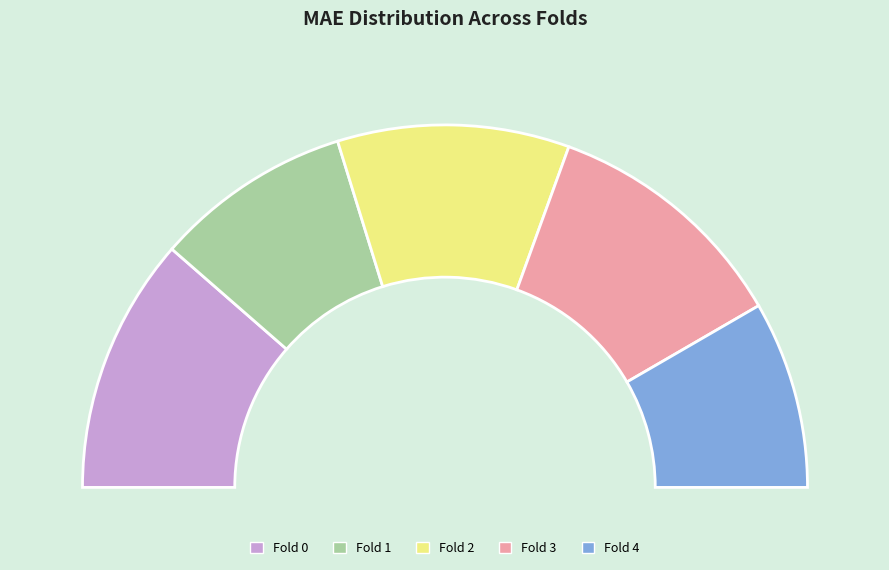

How many slices are in this pie chart?

5